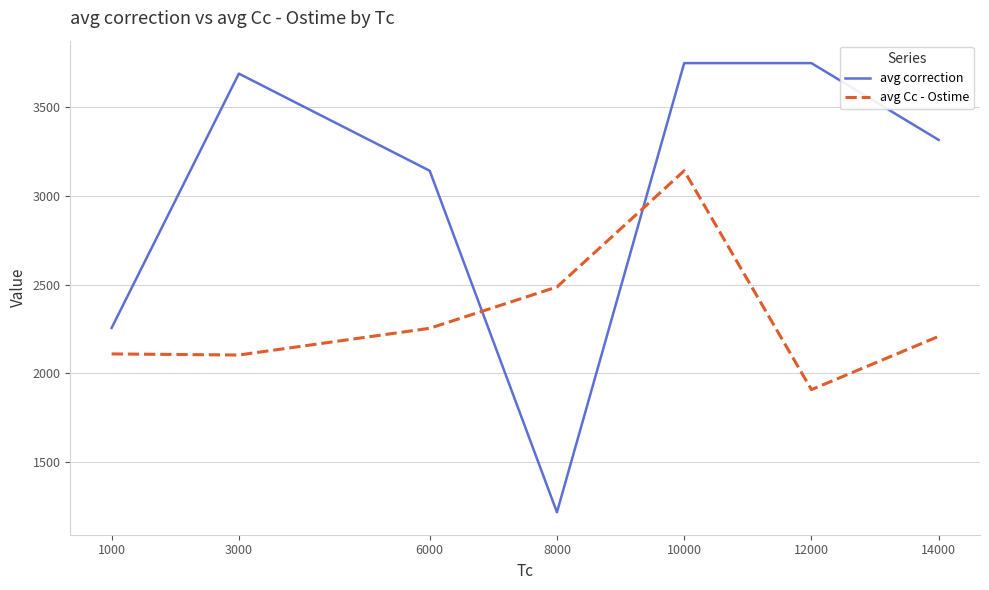

True or false: avg correction has a value of 866.2 at 10000.

False